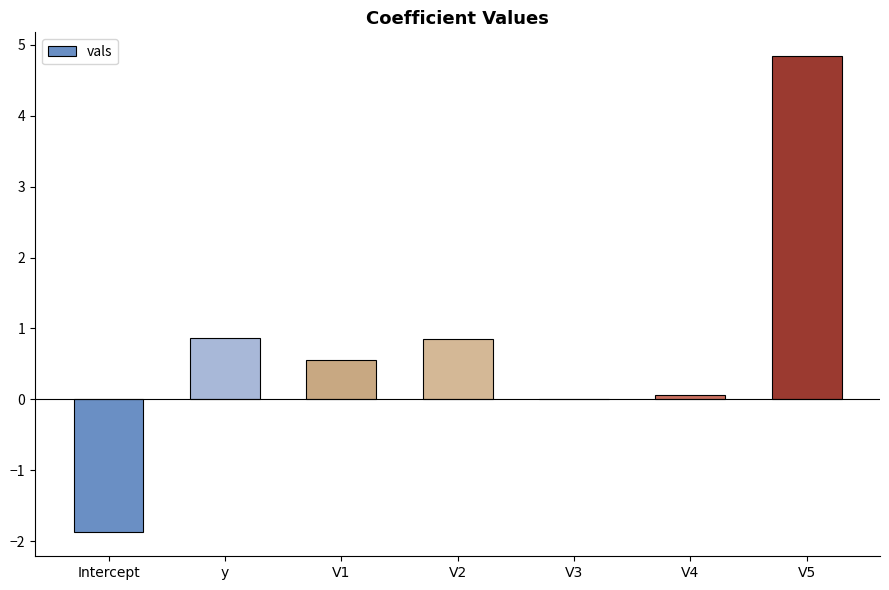

Are the bars horizontal?

No